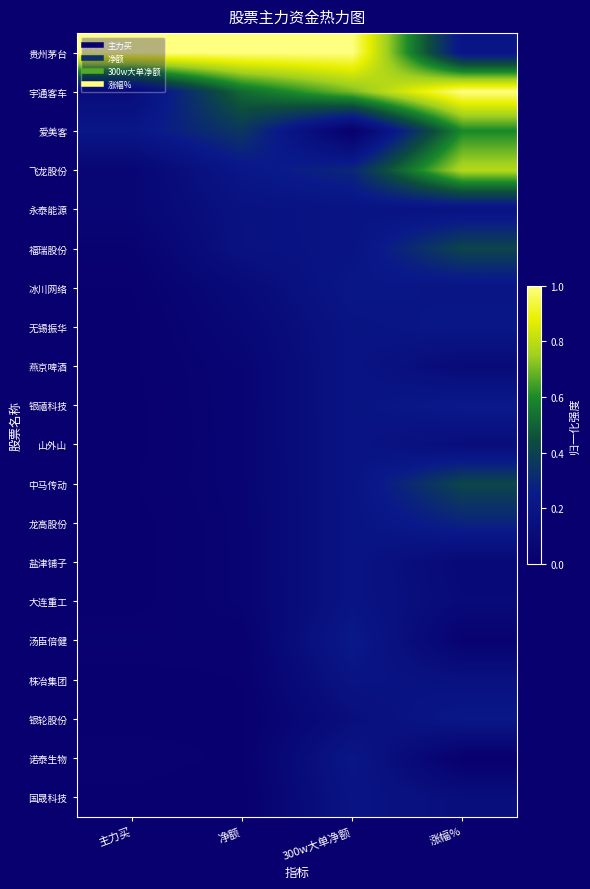

Rank the series by their maximum value, from lowest to highest.

永泰能源, 燕京啤酒, 山外山, 盐津铺子, 大连重工, 株冶集团, 国晟科技, 诺泰生物, 冰川网络, 无锡振华, 银轮股份, 汤臣倍健, 银禧科技, 龙高股份, 福瑞股份, 中马传动, 爱美客, 飞龙股份, 贵州茅台, 宇通客车